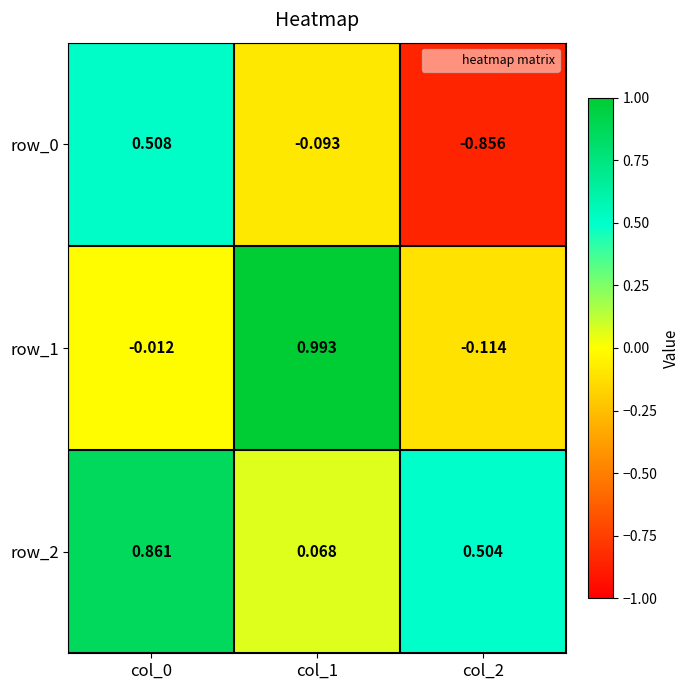

Where is row_0 nearest to the value 0?

col_1